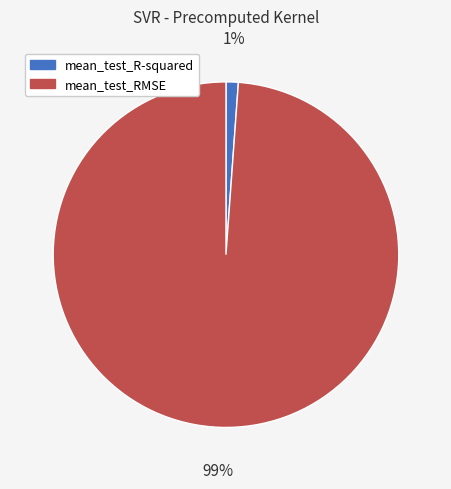

How many segments does this pie chart have?

2